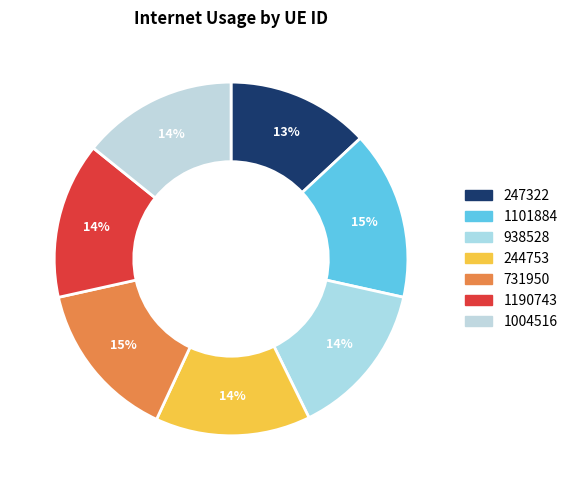

Rank the categories by value from highest to lowest.

1101884, 731950, 1190743, 938528, 1004516, 244753, 247322